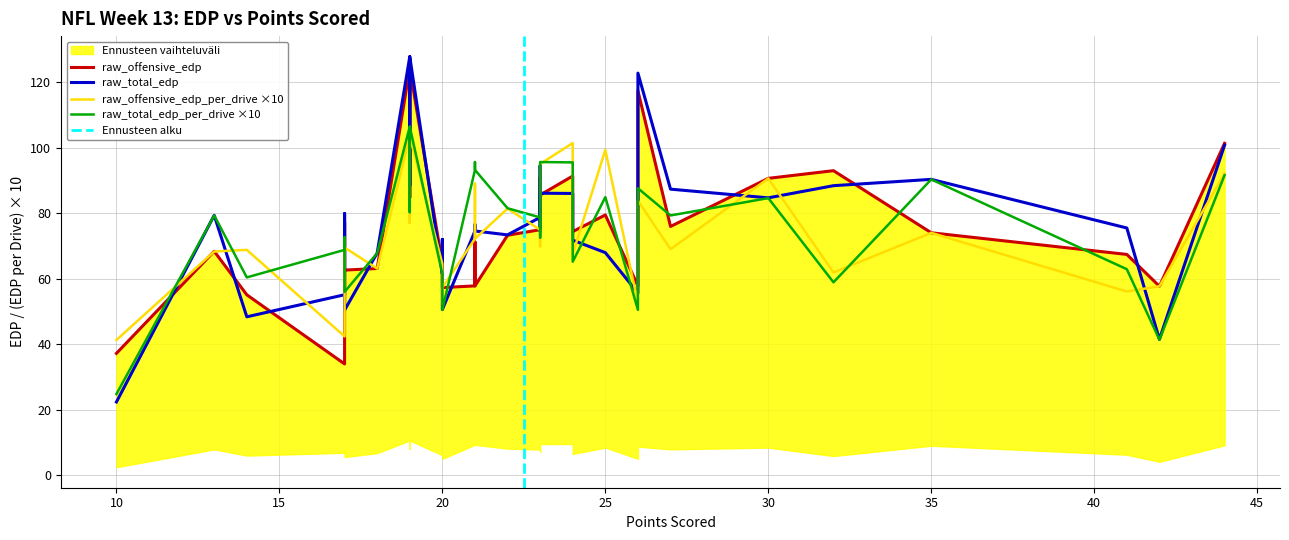

How many values in the raw_total_edp series exceed 75?

17